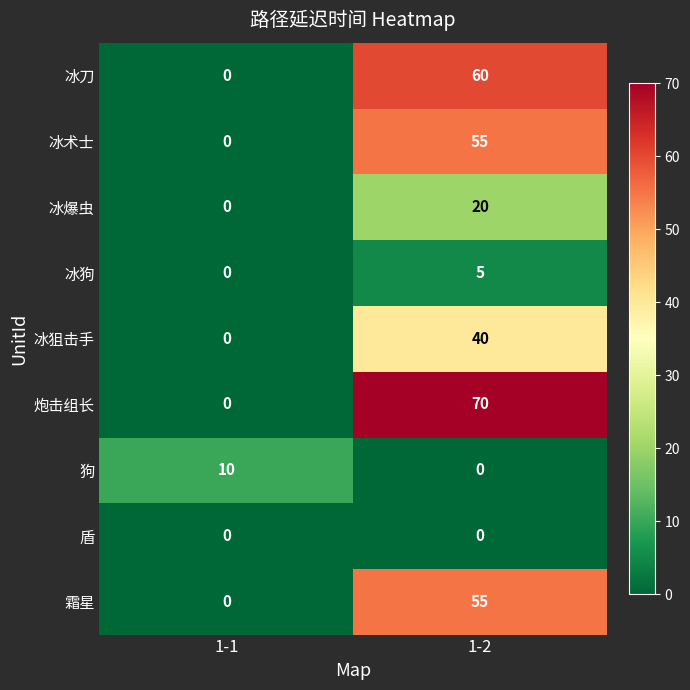

How many distinct data groups are displayed?

9